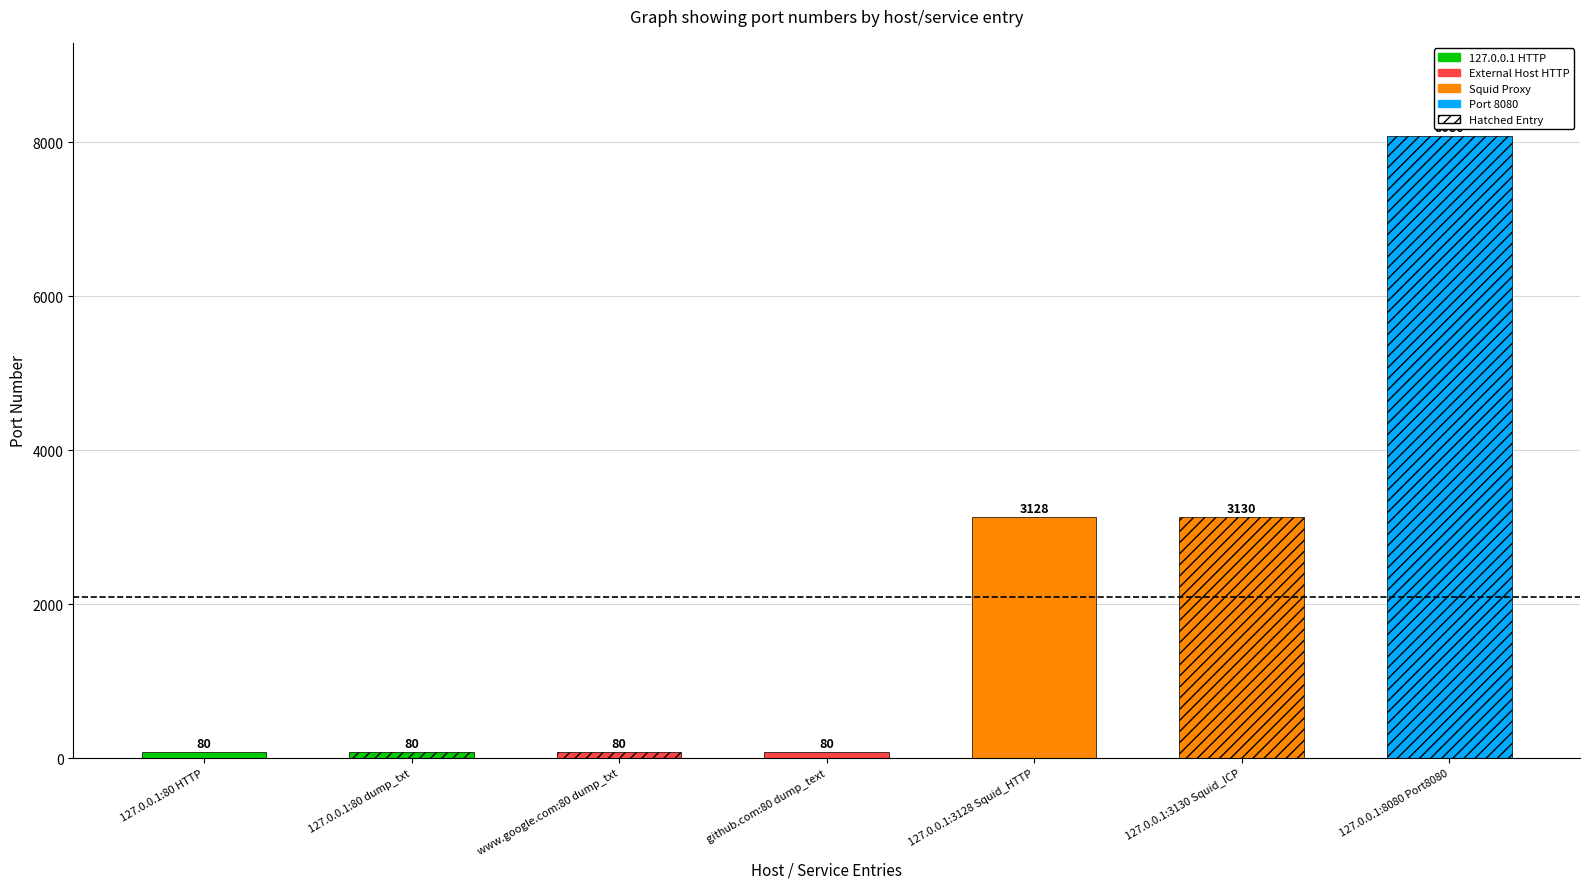

At which label is the value closest to 4080?

127.0.0.1:3130 Squid_ICP